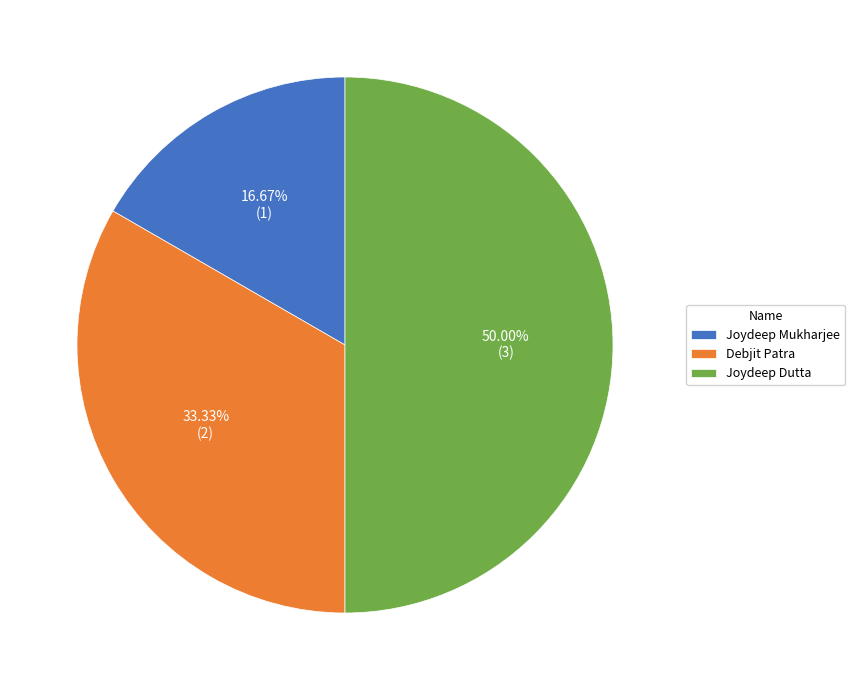

How many slices are in this pie chart?

3